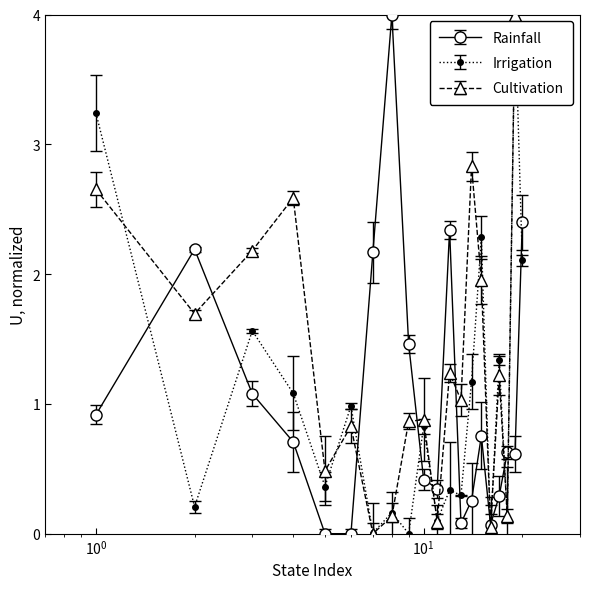

Which series has the largest total across all categories?

Cultivation